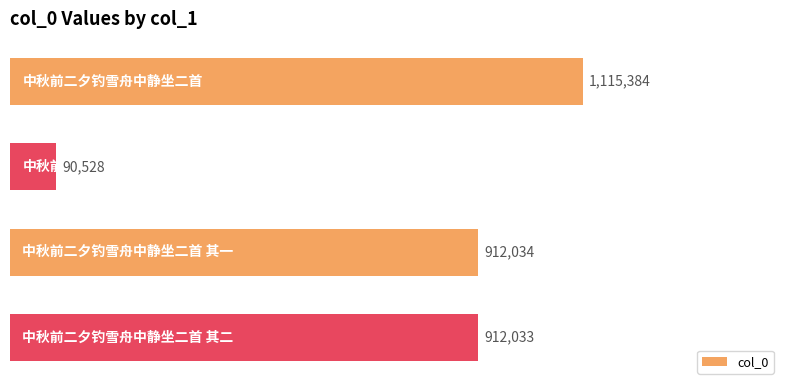

What is the difference between the second highest and minimum values?

821506